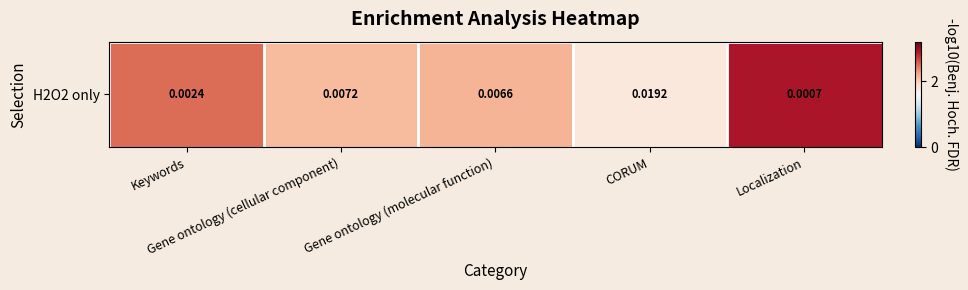

What value does the data have at Gene ontology (molecular function)?

2.2